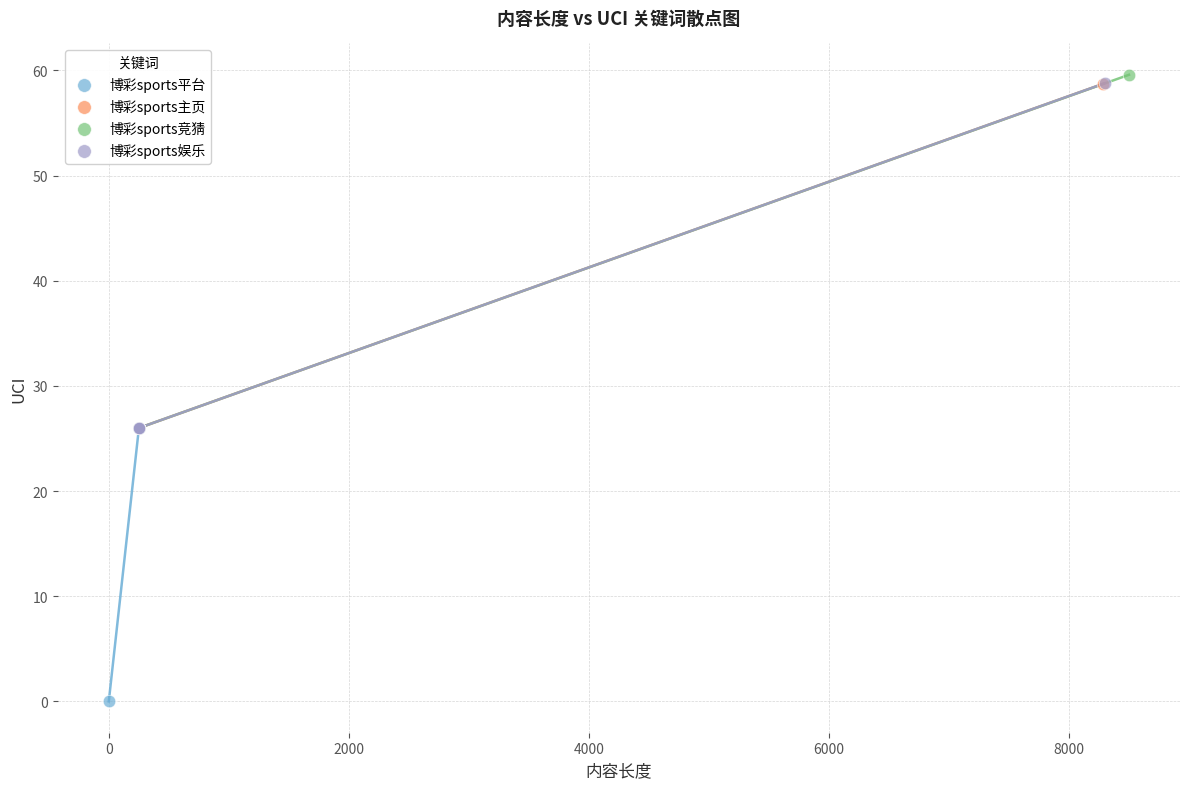

Which series has the widest spread of Y values?

博彩sports竞猜